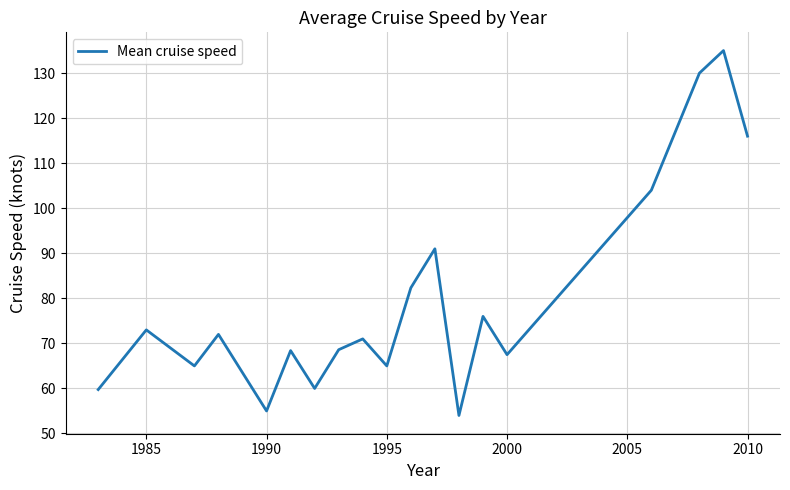

What is the smallest value displayed?

54.0